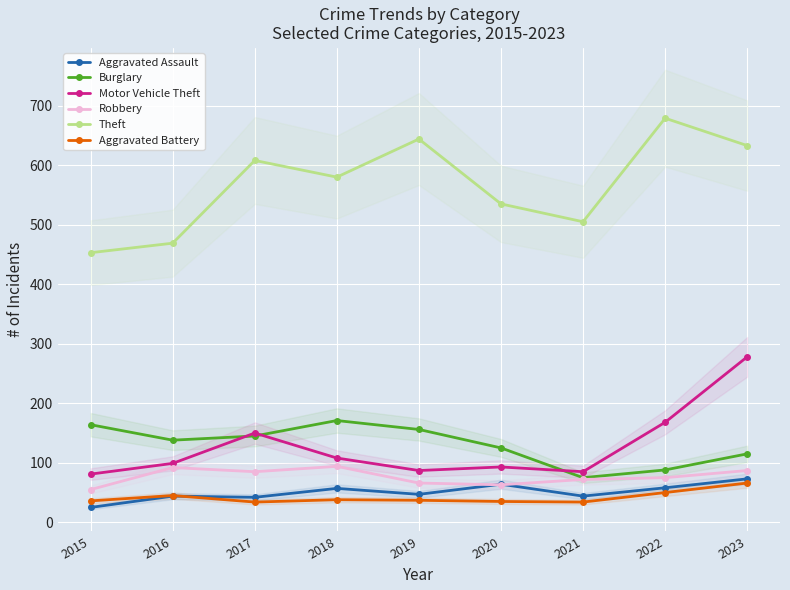

What is the sum of the Motor Vehicle Theft values at 2016 and 2022?

267